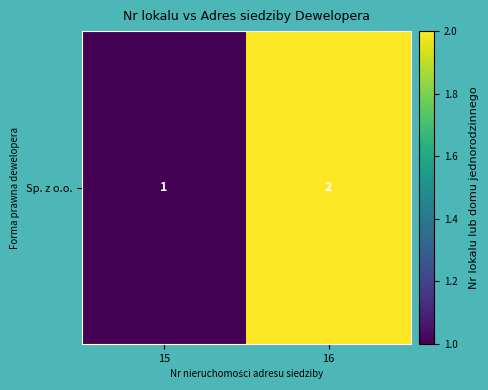

Rank the categories by value from highest to lowest.

16, 15